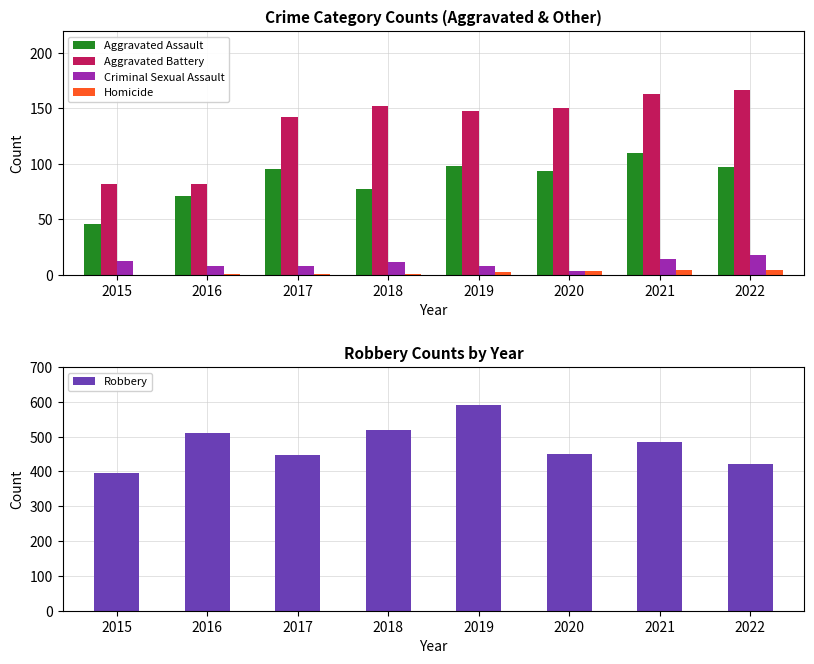

Which label corresponds to the largest value in the chart?

2019